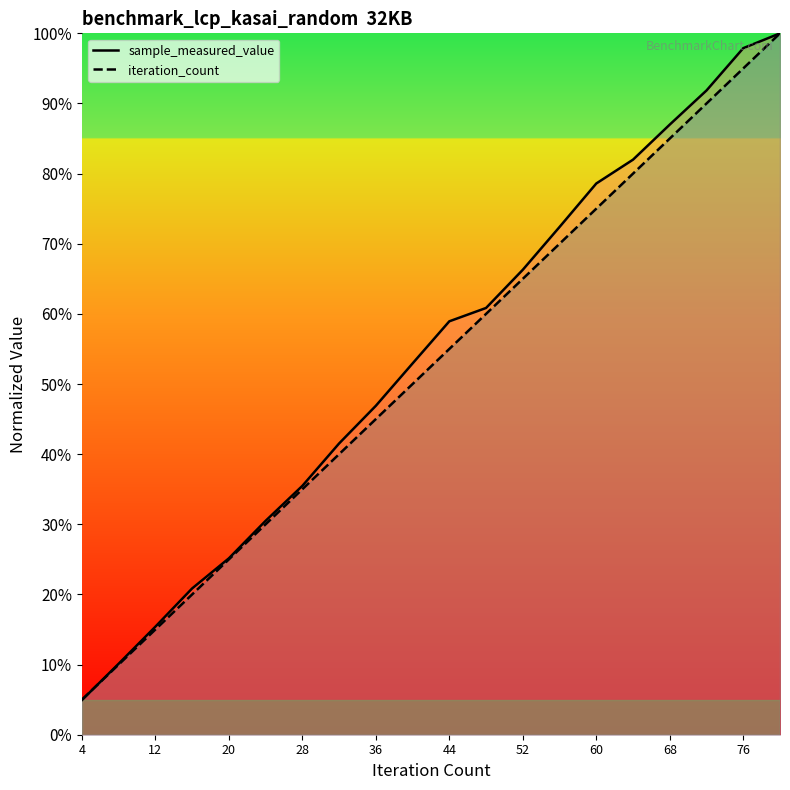

Does the chart display data point markers on the line(s)?

No